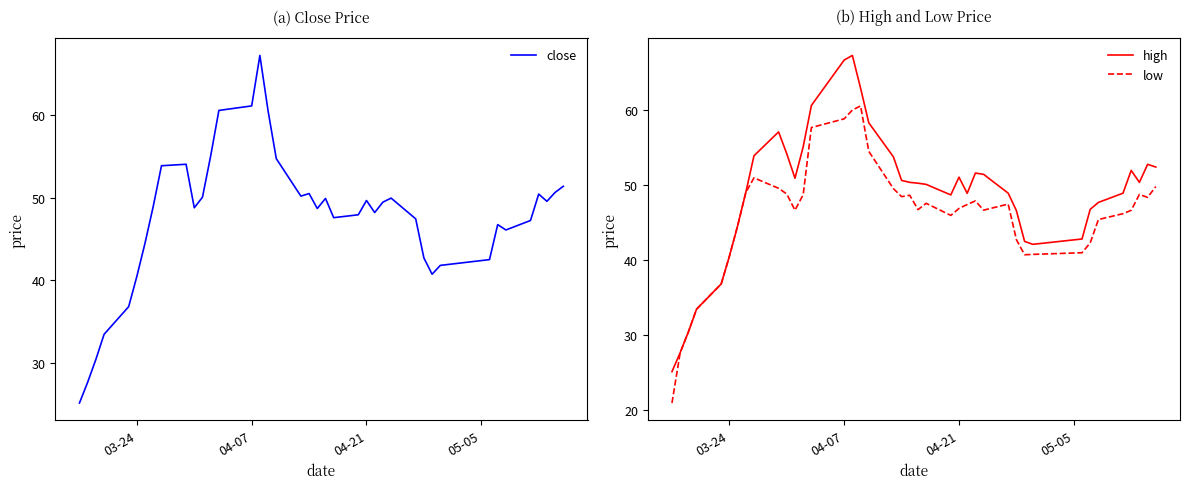

The value of low at 03-24 is 40.5. True or false?

True